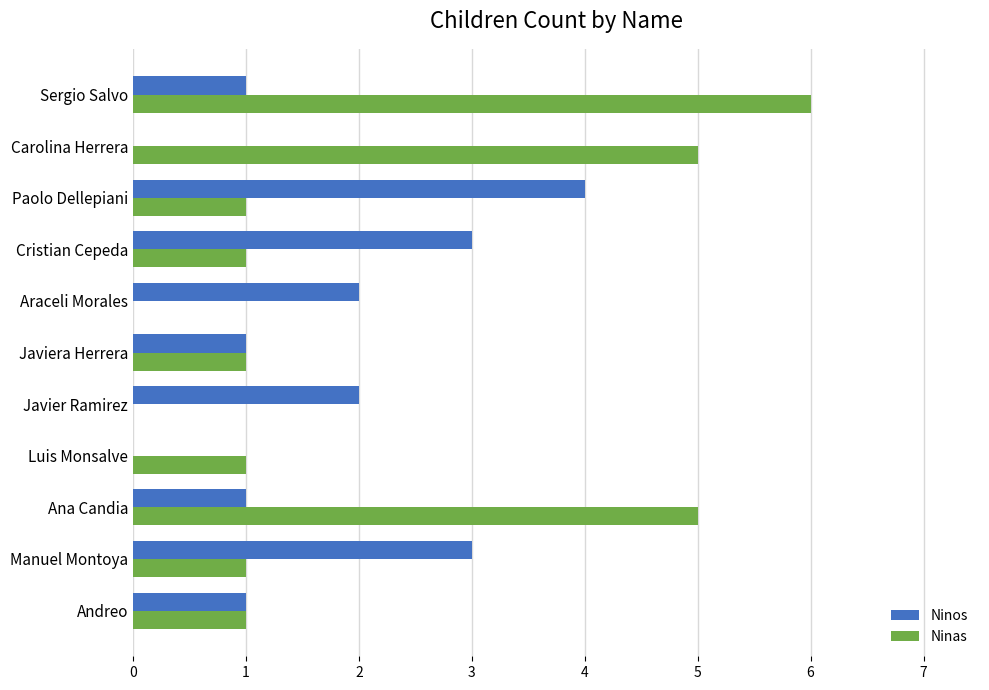

Which series has the largest range (max minus min)?

Ninas